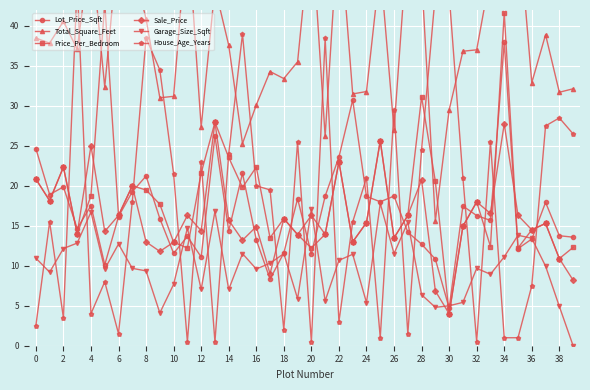

The value of Lot_Price_Sqft at 28 is 12.7. True or false?

True